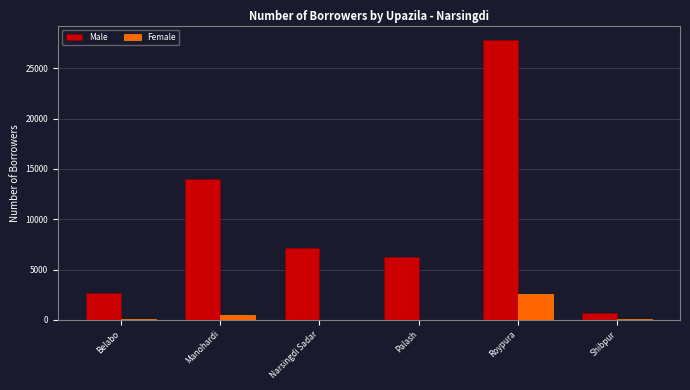

Is the value of Female at Shibpur greater than the value of Male at Roypura?

No